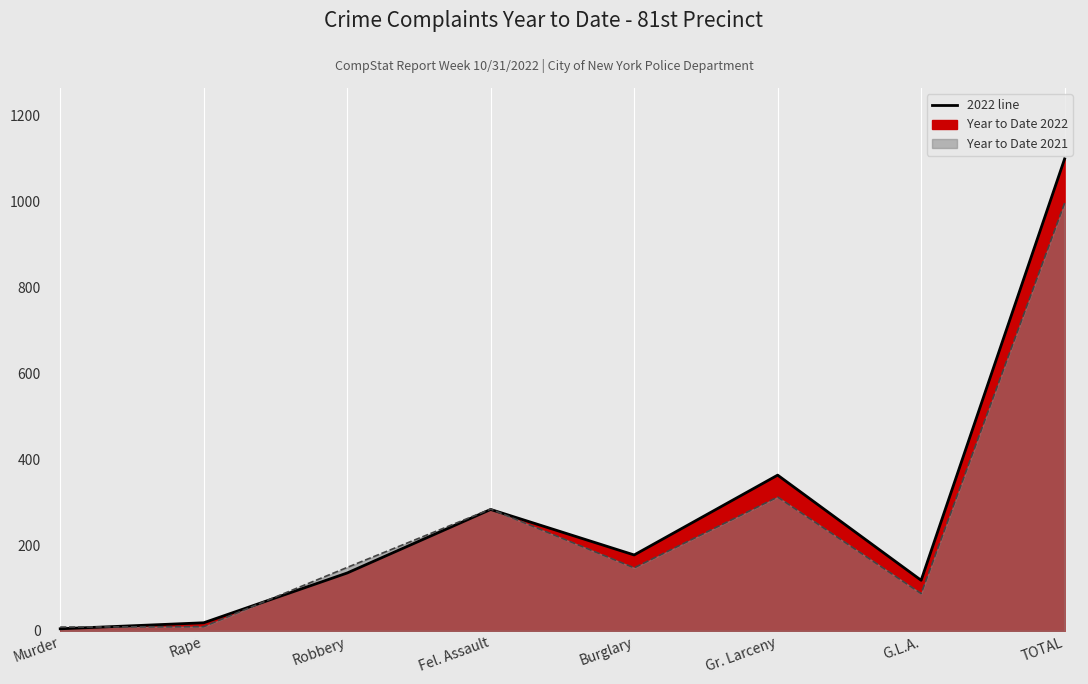

What value does the Year to Date 2021 series have at TOTAL?

997